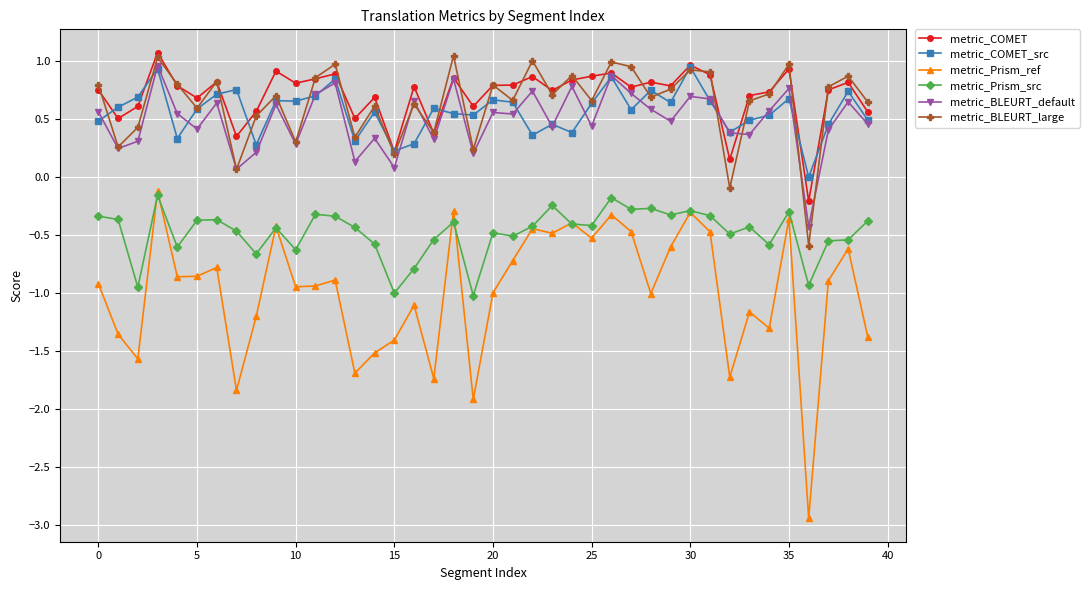

What is the value of the metric_Prism_ref point at the 18th from the left?

-1.7